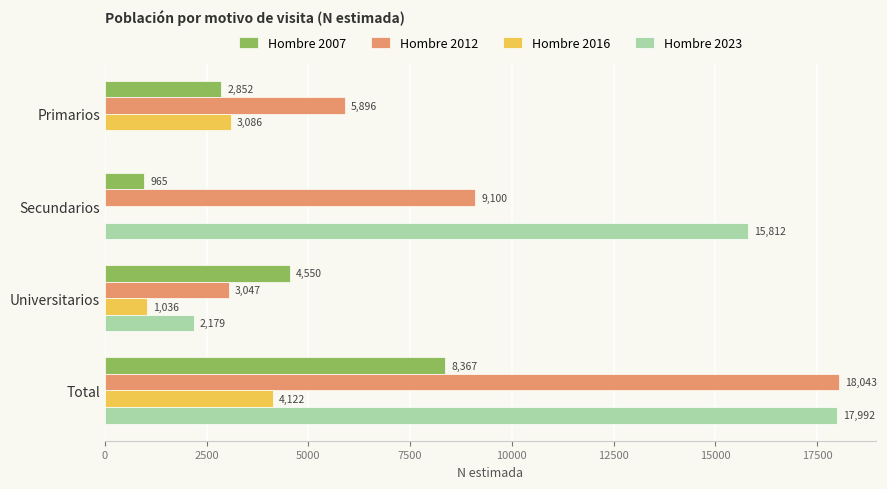

How many data points does each series have?

4